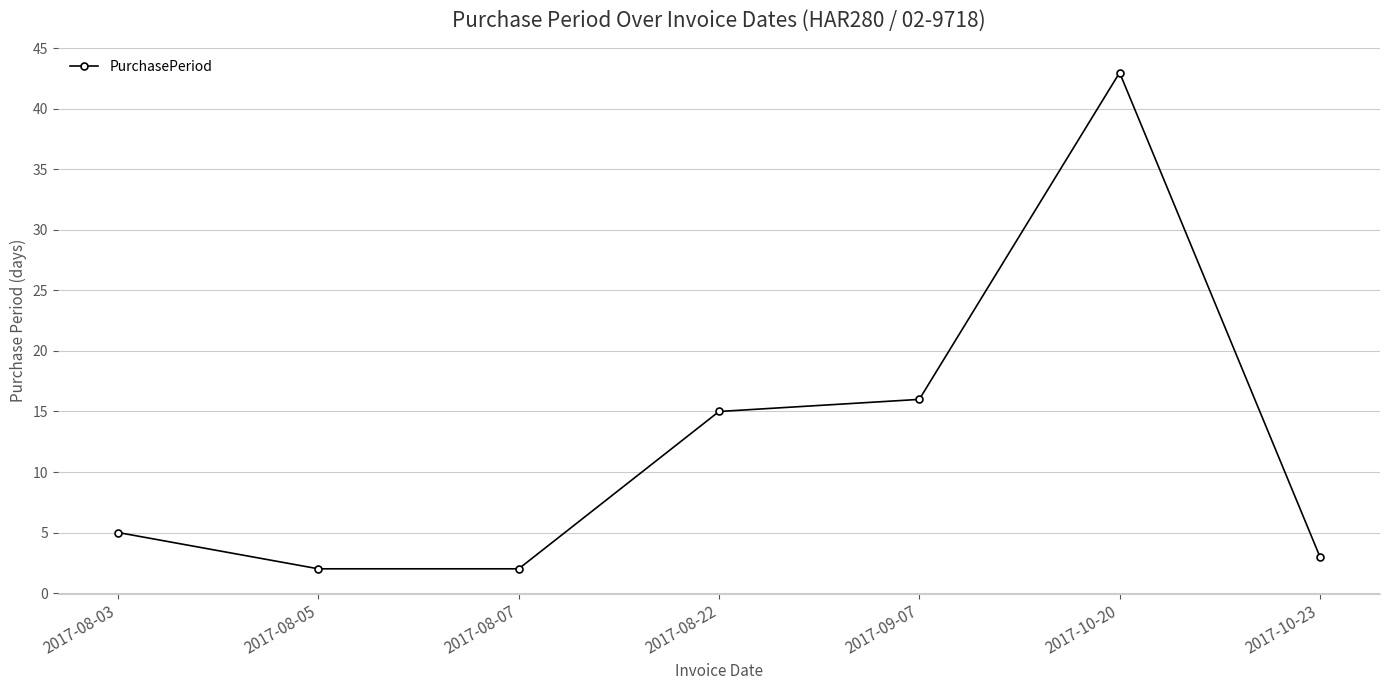

What is the label of the 6th point from the left?

2017-10-20